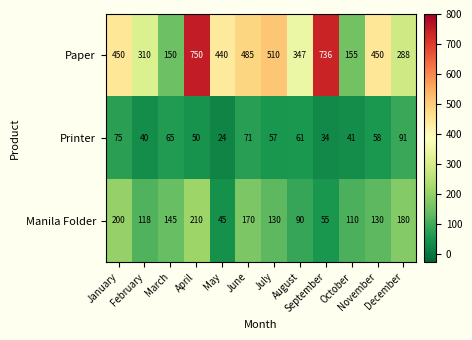

What is the difference between the maximum and second lowest values in the Printer series?

57